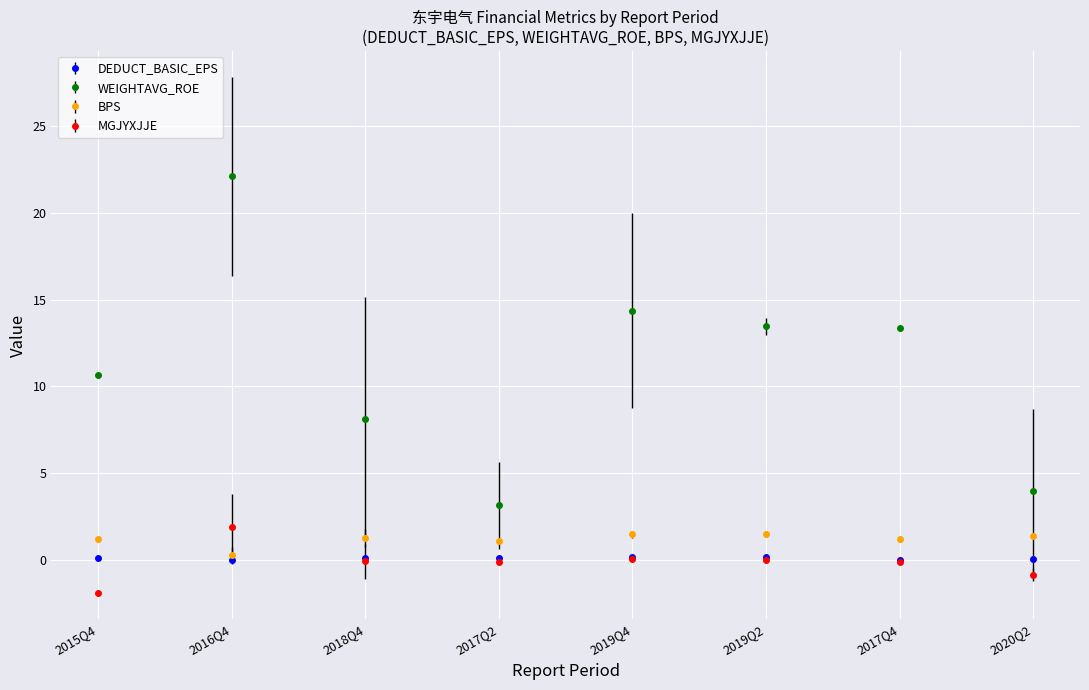

What is the average value of the DEDUCT_BASIC_EPS series?

0.1